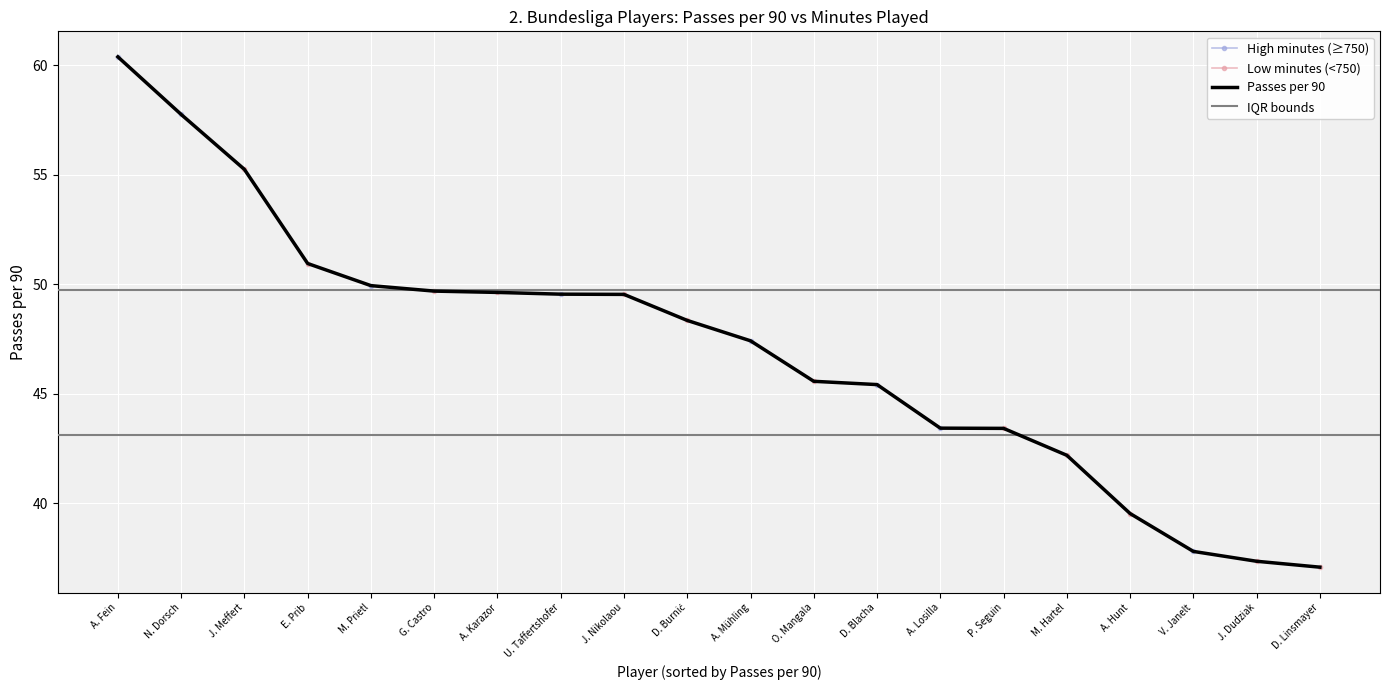

What position from the right is E. Prib?

17